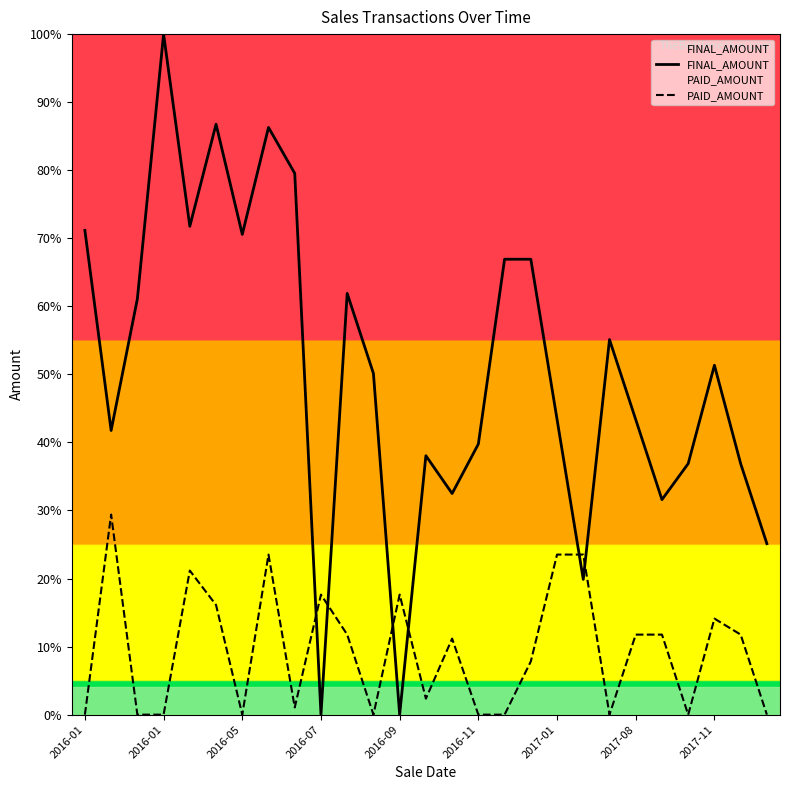

Does the chart display data point markers on the line(s)?

No